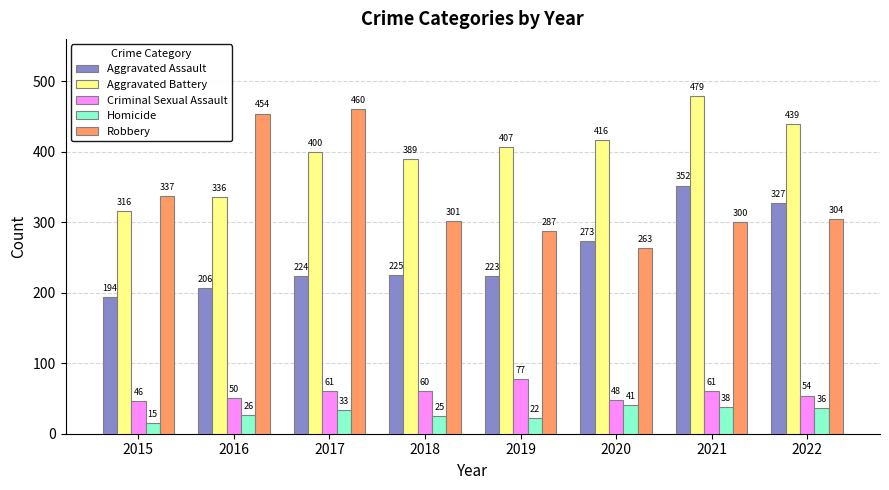

What is the sum of all Aggravated Battery values?

3182